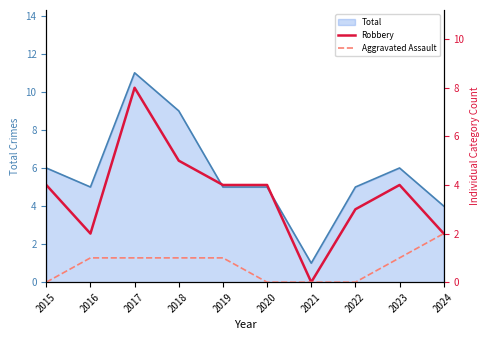

Which category has the highest value in the Total series?

2017